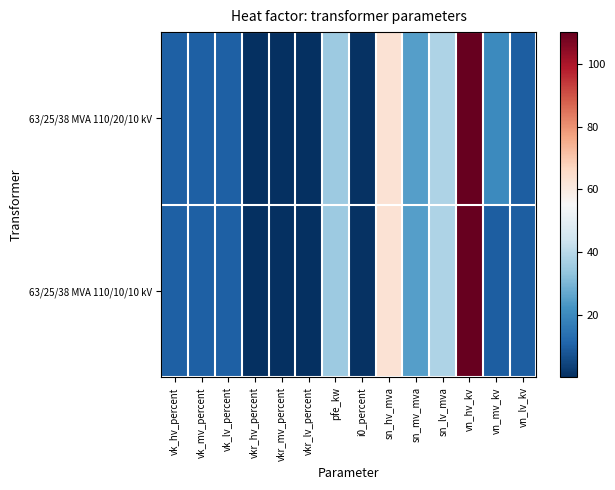

Reading left to right, transcribe all the data shown in this chart.

63/25/38 MVA 110/20/10 kV: vk_hv_percent=10.4	vk_mv_percent=10.4	vk_lv_percent=10.4	vkr_hv_percent=0.3	vkr_mv_percent=0.3	vkr_lv_percent=0.3	pfe_kw=35.0	i0_percent=0.9	sn_hv_mva=63.0	sn_mv_mva=25.0	sn_lv_mva=38.0	vn_hv_kv=110.0	vn_mv_kv=20.0	vn_lv_kv=10.0
63/25/38 MVA 110/10/10 kV: vk_hv_percent=10.4	vk_mv_percent=10.4	vk_lv_percent=10.4	vkr_hv_percent=0.3	vkr_mv_percent=0.3	vkr_lv_percent=0.3	pfe_kw=35.0	i0_percent=0.9	sn_hv_mva=63.0	sn_mv_mva=25.0	sn_lv_mva=38.0	vn_hv_kv=110.0	vn_mv_kv=10.0	vn_lv_kv=10.0